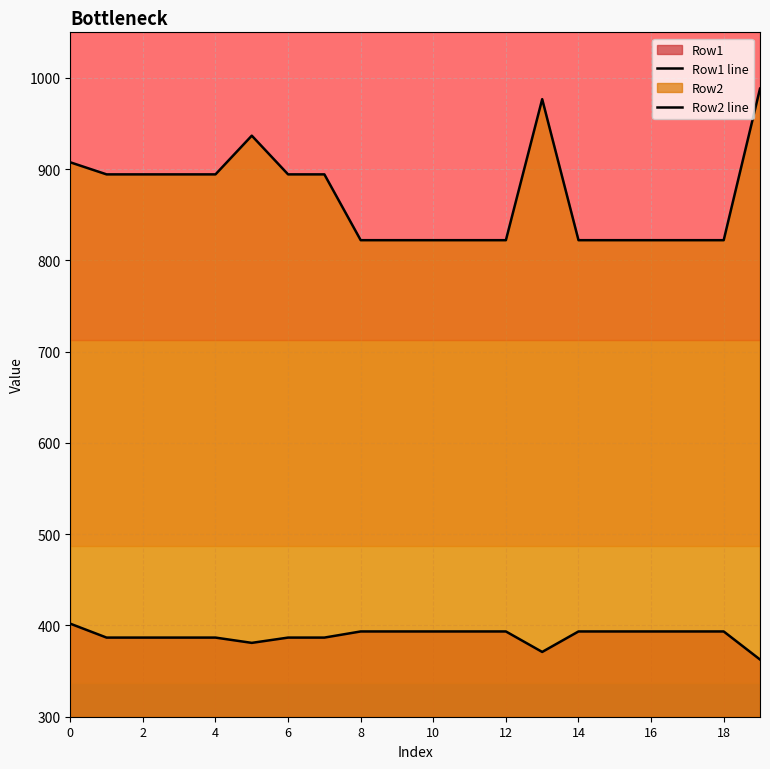

Does the chart display data point markers on the line(s)?

No